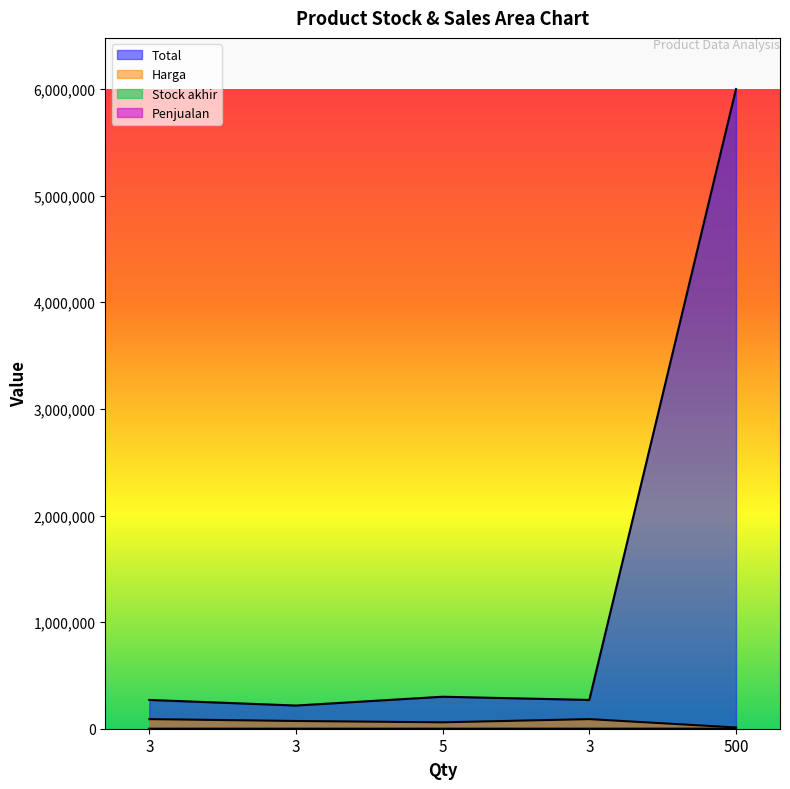

The value of Stock akhir at 3 is 3. True or false?

True